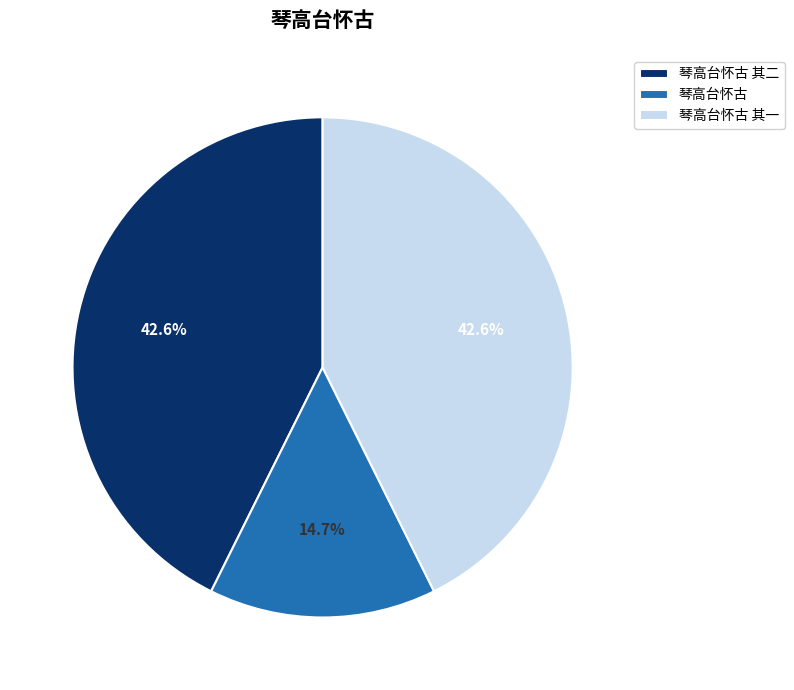

True or false: 琴高台怀古 其一 accounts for 49% of the total.

False